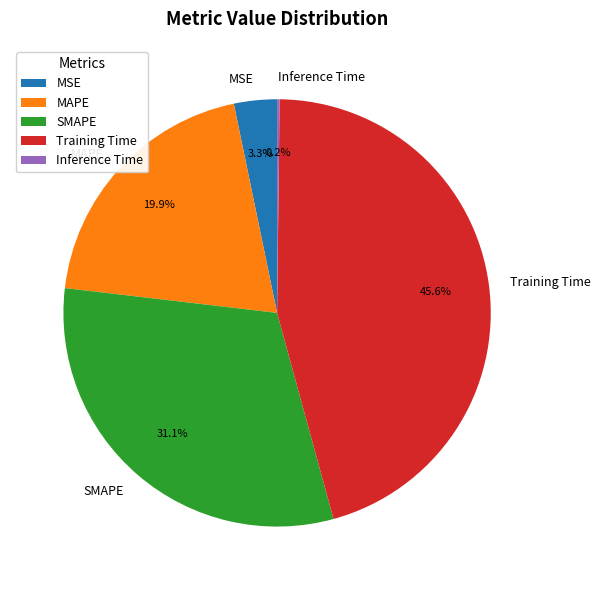

Does Training Time represent more than half of the total?

No